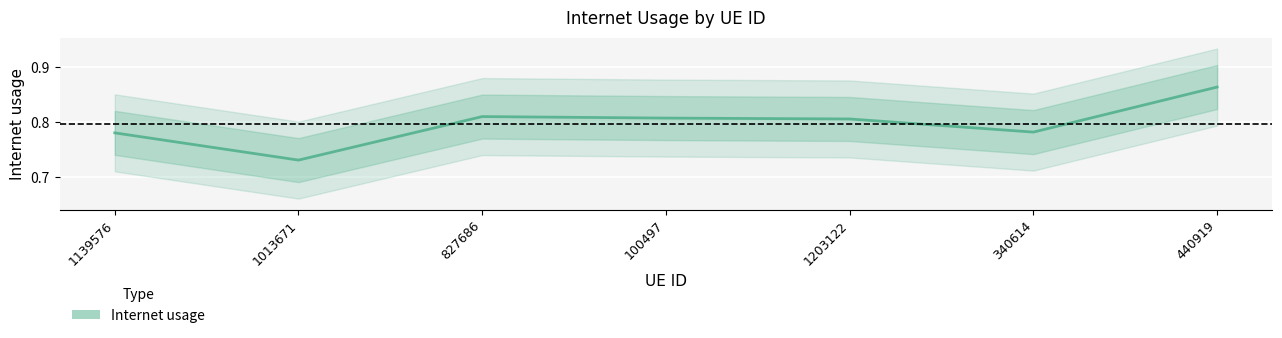

How many interior local peaks (higher than both neighbors) does the data have?

1